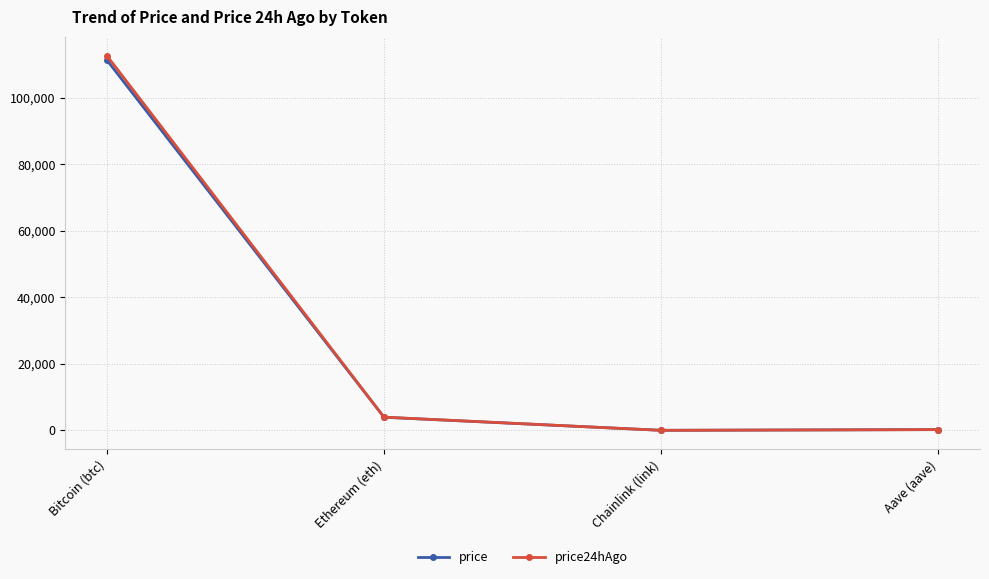

What is the lowest value of the price24hAgo series?

17.7